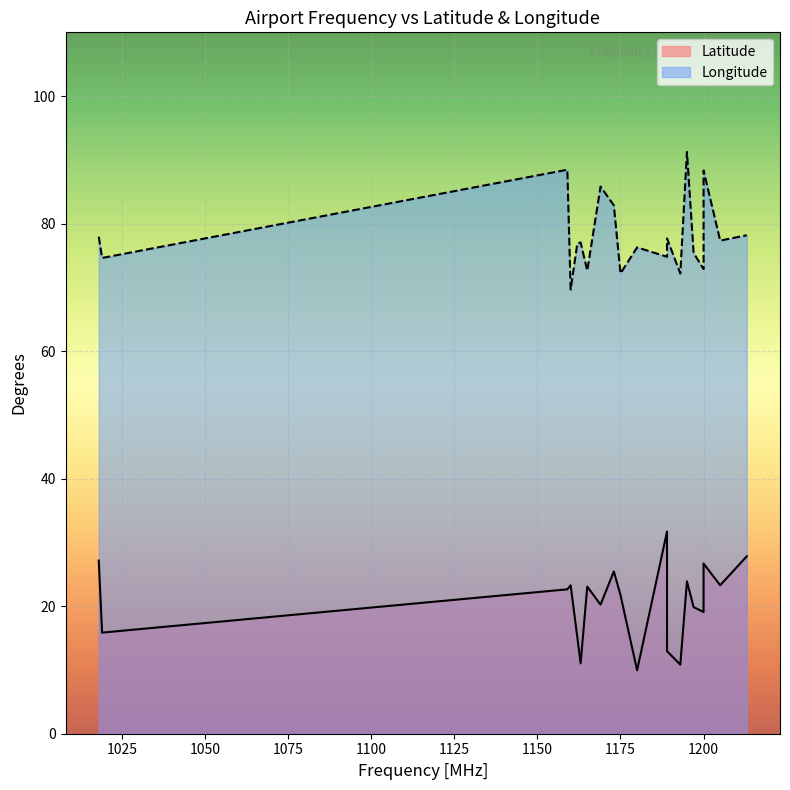

Is it true that Longitude equals 155.5 at 1195?

False